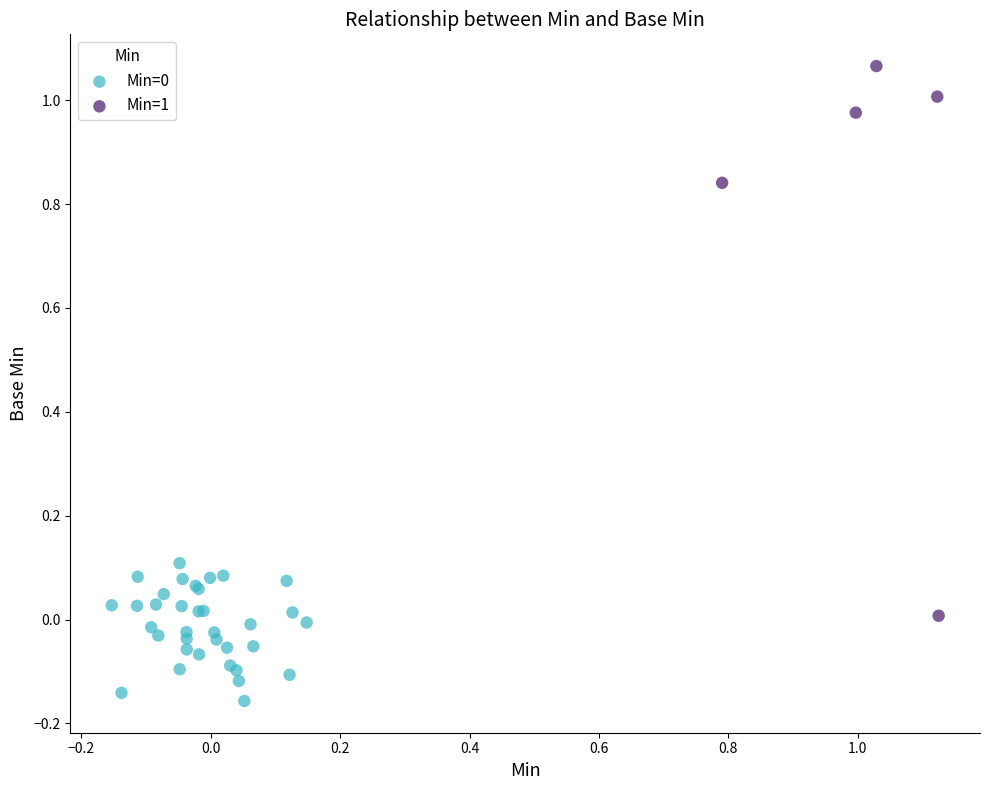

Which series reaches the maximum Y coordinate?

Min=1